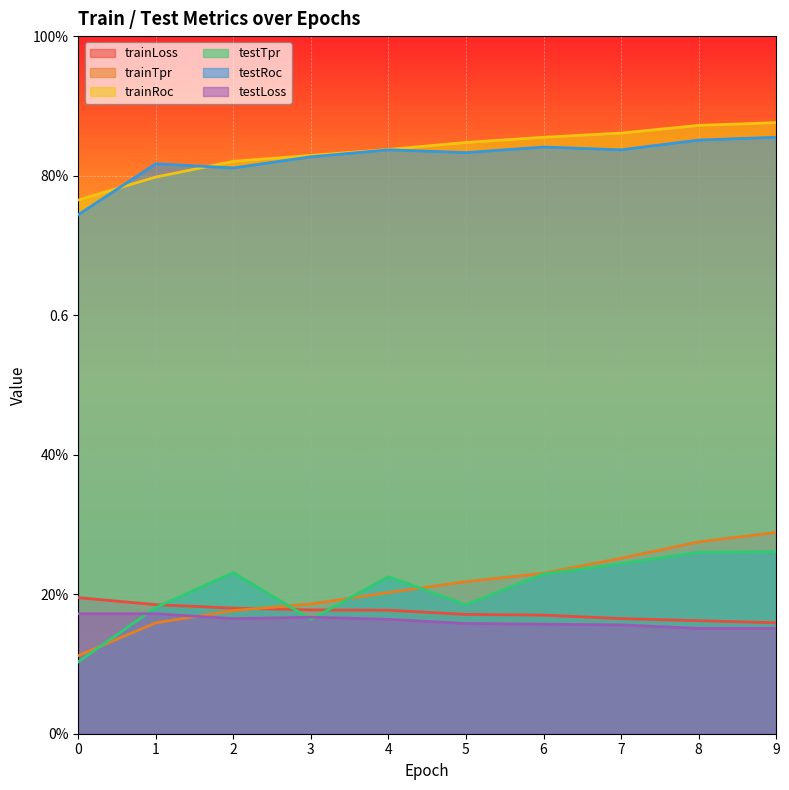

Reading left to right, what are all the values shown in this chart?

trainLoss: 0=0.2	1=0.2	2=0.2	3=0.2	4=0.2	5=0.2	6=0.2	7=0.2	8=0.2	9=0.2
trainTpr: 0=0.1	1=0.2	2=0.2	3=0.2	4=0.2	5=0.2	6=0.2	7=0.3	8=0.3	9=0.3
trainRoc: 0=0.8	1=0.8	2=0.8	3=0.8	4=0.8	5=0.8	6=0.9	7=0.9	8=0.9	9=0.9
testTpr: 0=0.1	1=0.2	2=0.2	3=0.2	4=0.2	5=0.2	6=0.2	7=0.2	8=0.3	9=0.3
testRoc: 0=0.7	1=0.8	2=0.8	3=0.8	4=0.8	5=0.8	6=0.8	7=0.8	8=0.9	9=0.9
testLoss: 0=0.2	1=0.2	2=0.2	3=0.2	4=0.2	5=0.2	6=0.2	7=0.2	8=0.2	9=0.2